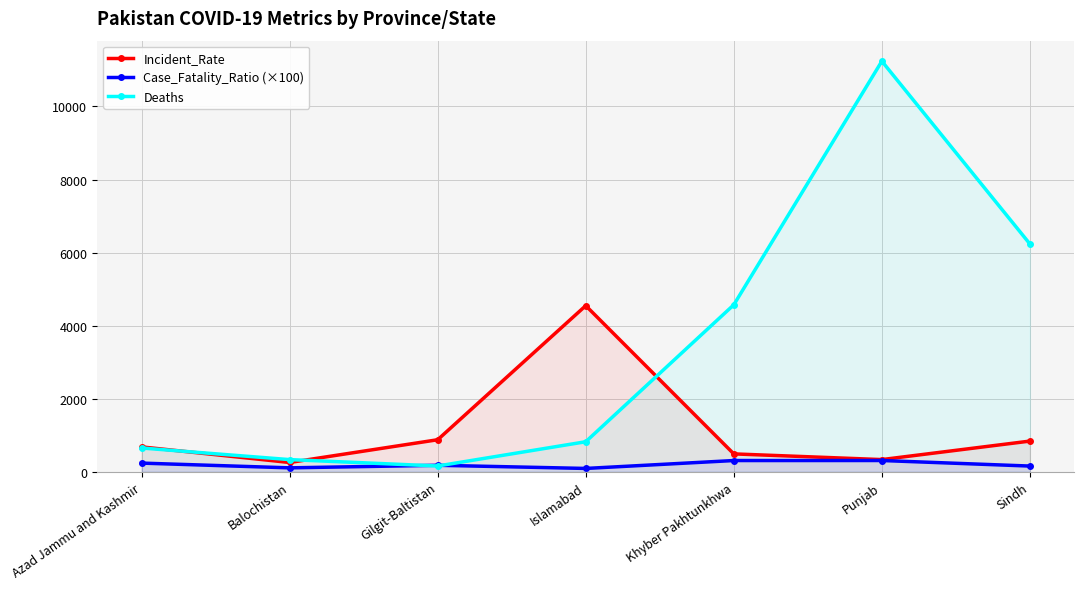

What is the label of the 2nd point from the left?

Balochistan